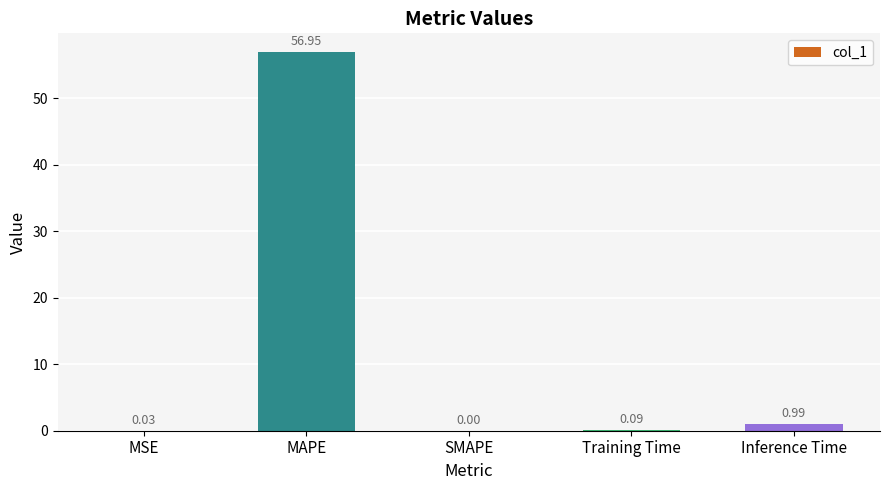

What is the sum of all values?

58.1